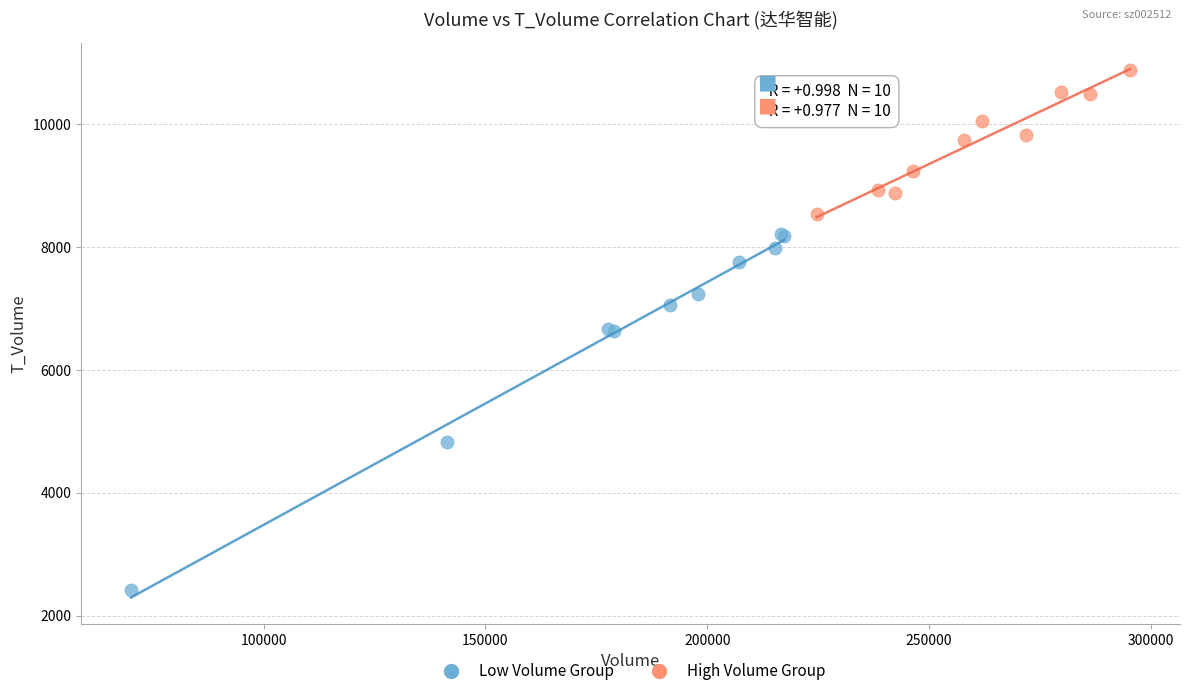

Which series has the largest Y range (max minus min)?

Low Volume Group